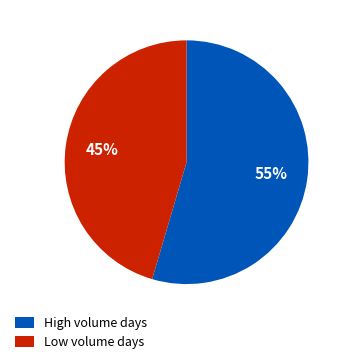

To the nearest percent, what portion does Low volume days represent?

45%